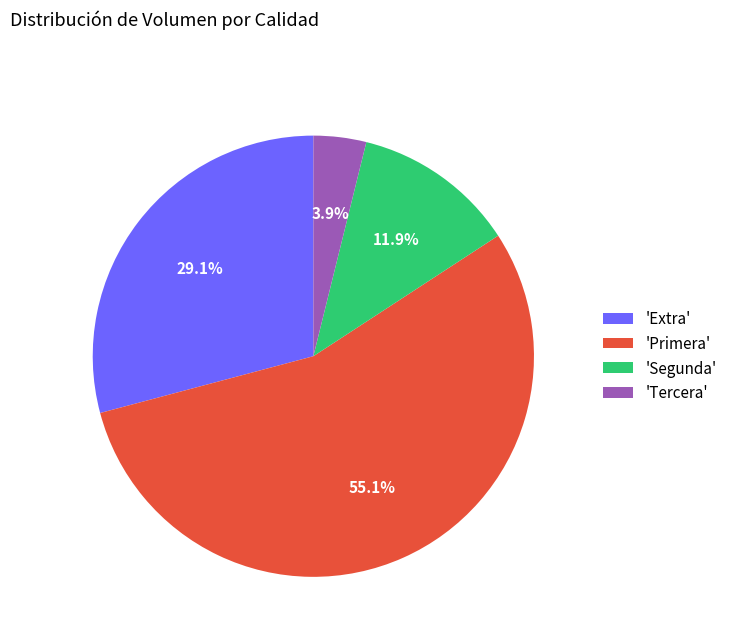

Does 'Primera' account for over 50% of the chart?

Yes